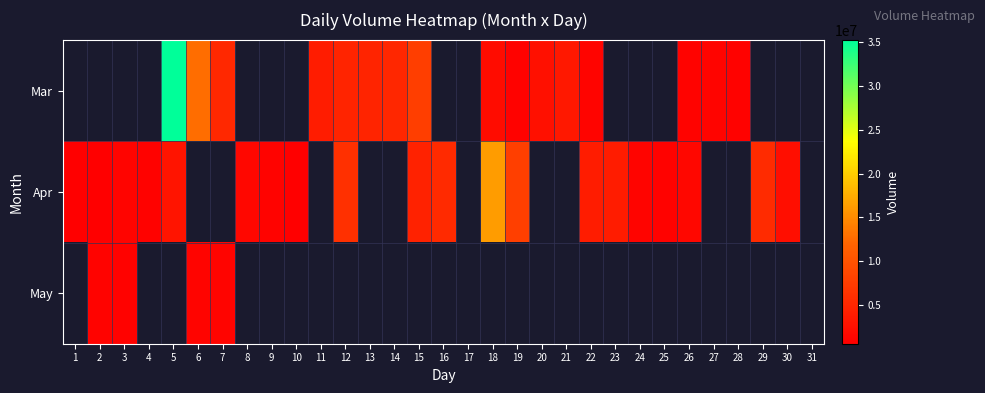

Is the value of Mar at 5 greater than the value of May at 8?

No